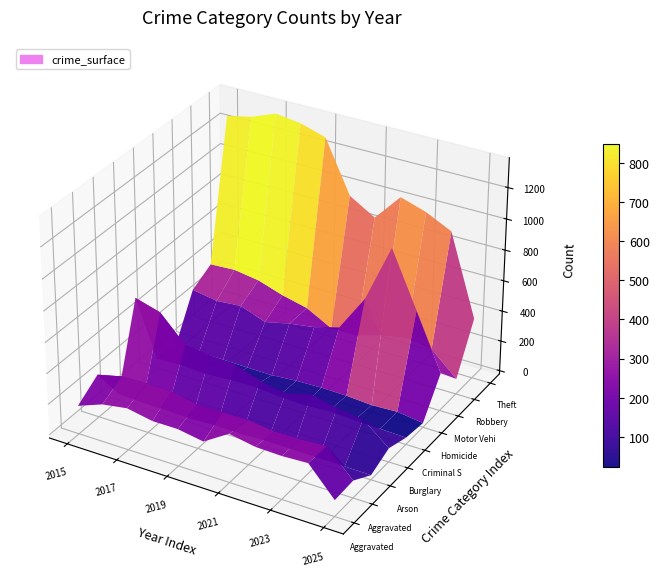

At which label does Motor Vehicle Theft first exceed 287?

2015